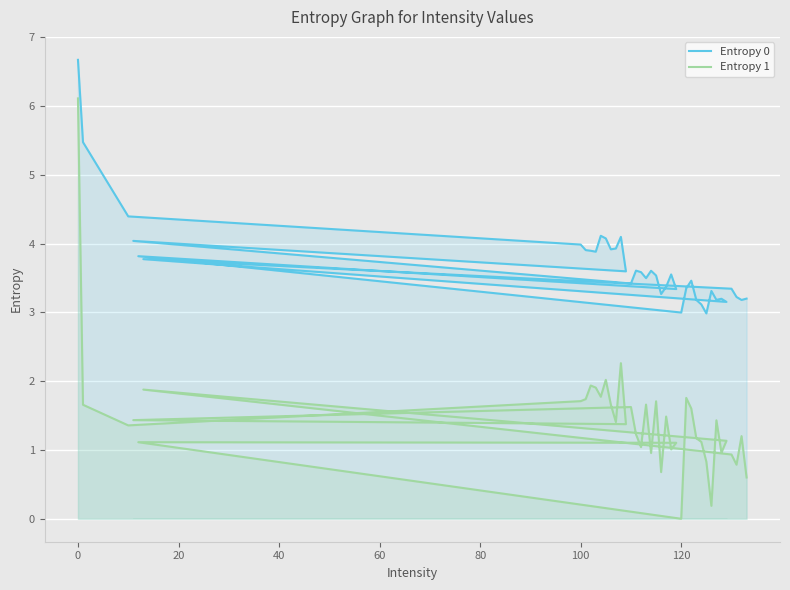

True or false: Entropy 1 and Entropy 0 intersect in this chart.

False